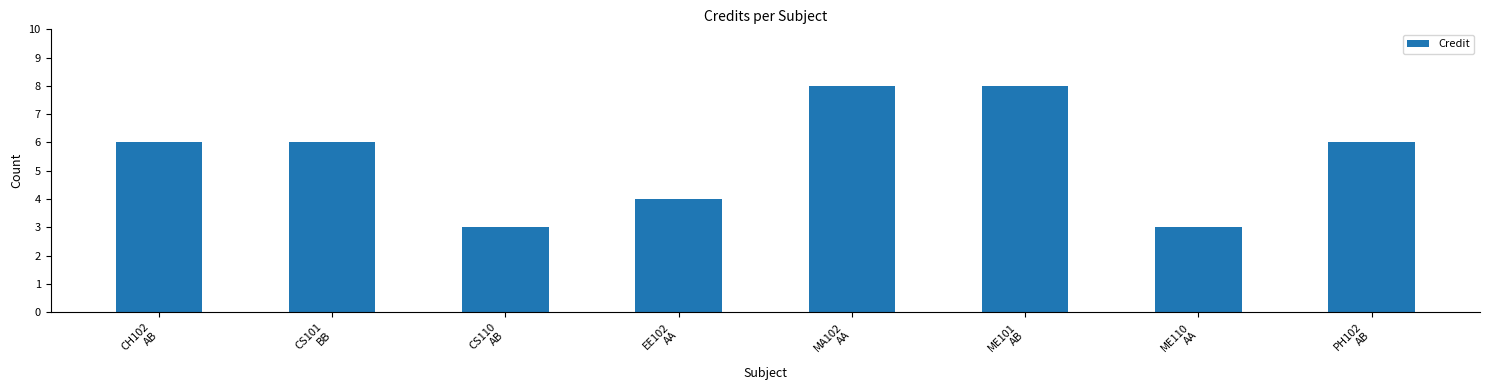

What is the minimum value shown in the chart?

3